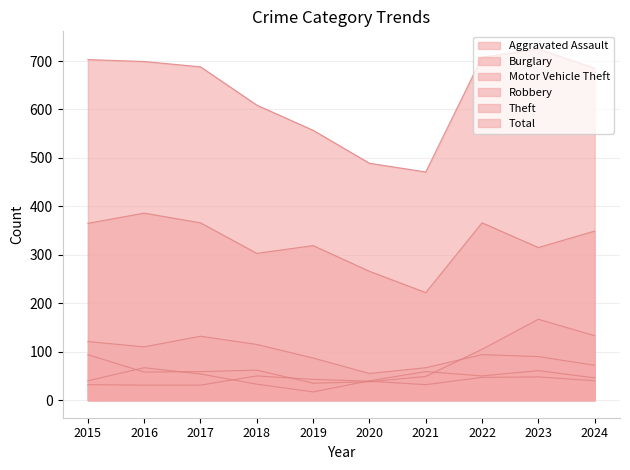

True or false: Total and Theft intersect in this chart.

False